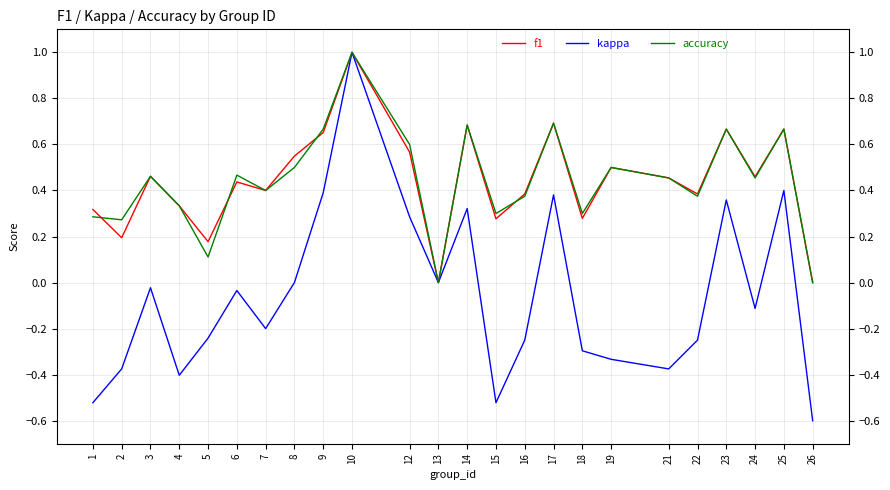

Is this an area chart (filled region under the line)?

No